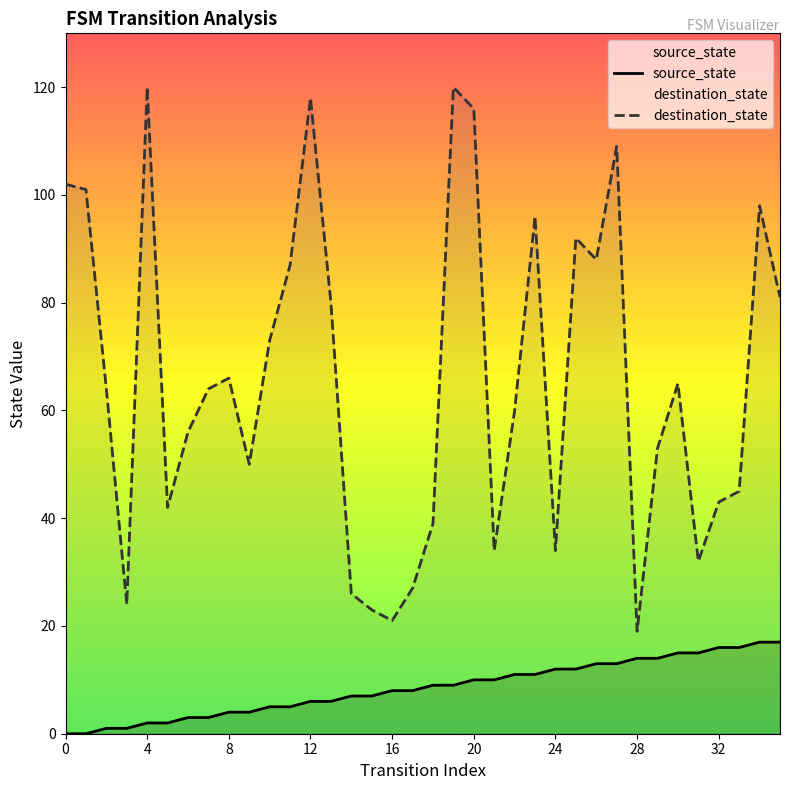

True or false: destination_state and source_state cross at least once.

False